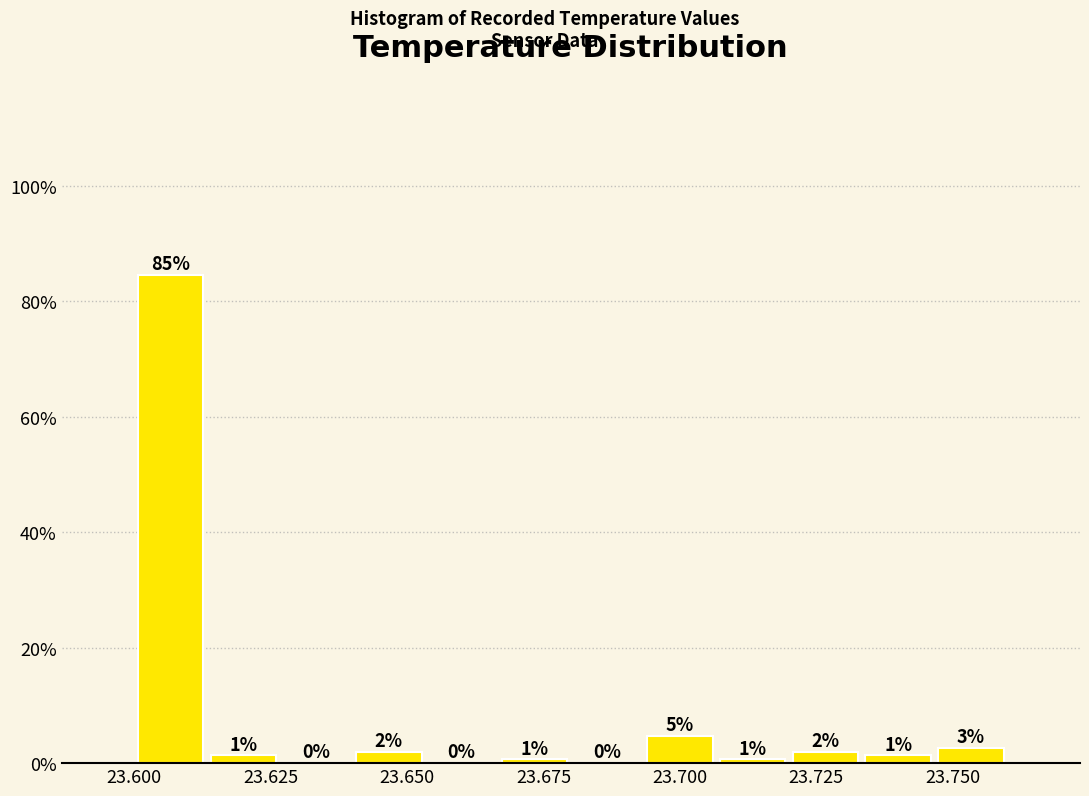

Read against the x-axis, roughly where is the centre of the tallest bar?

23.605